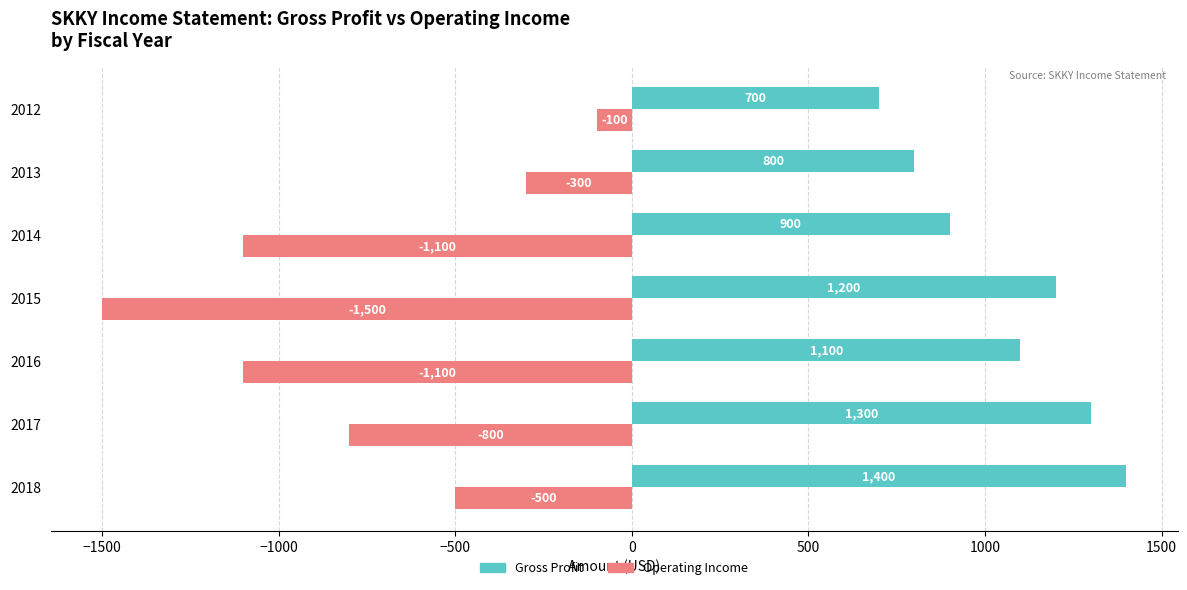

What is the maximum value shown in the chart?

1400